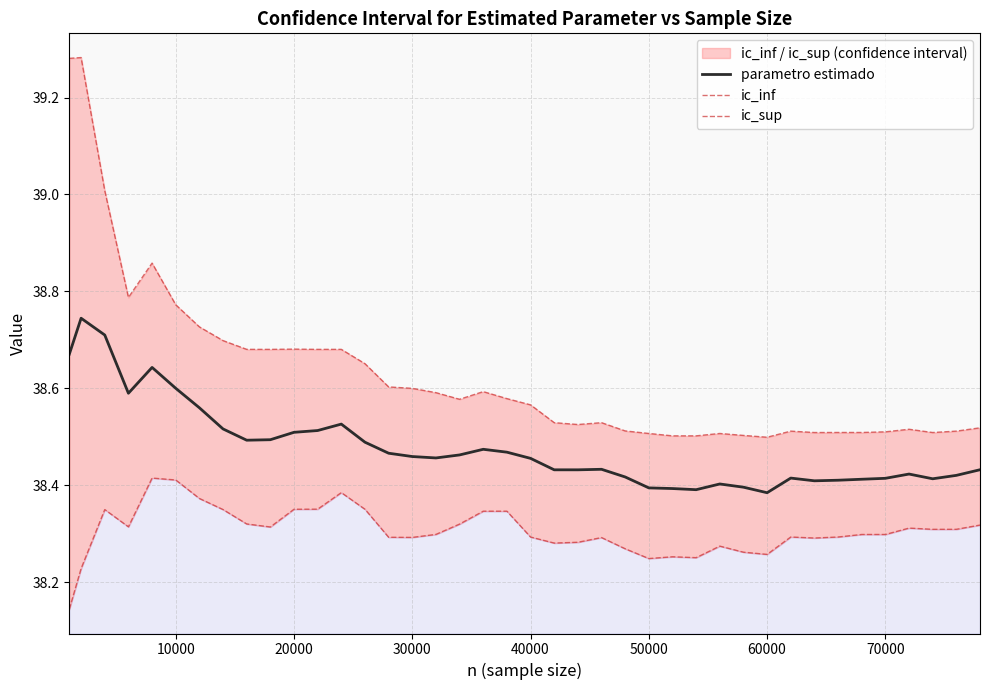

True or false: parametro estimado has a value of 16.0 at 9.

False